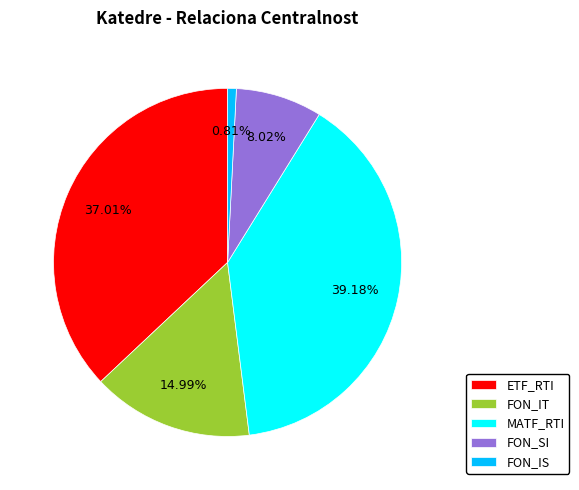

Which slice is the largest?

MATF_RTI